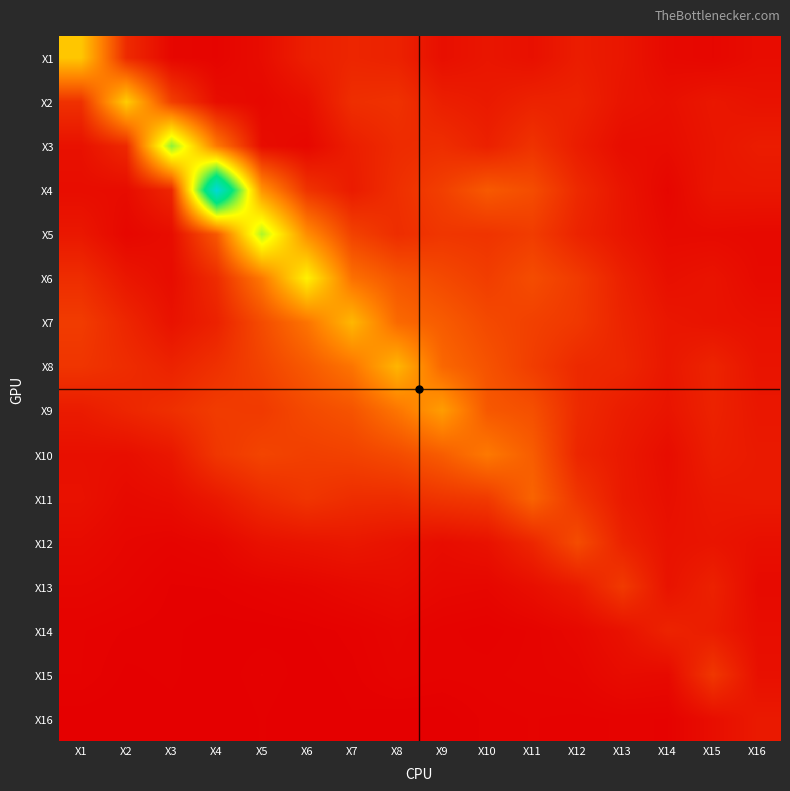

What is the greatest value displayed?

9.1